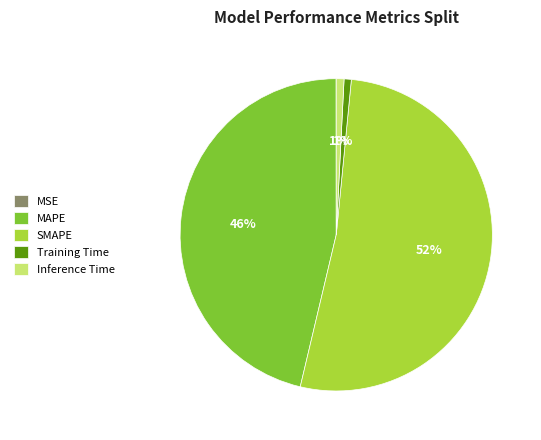

Which slice is the largest?

SMAPE